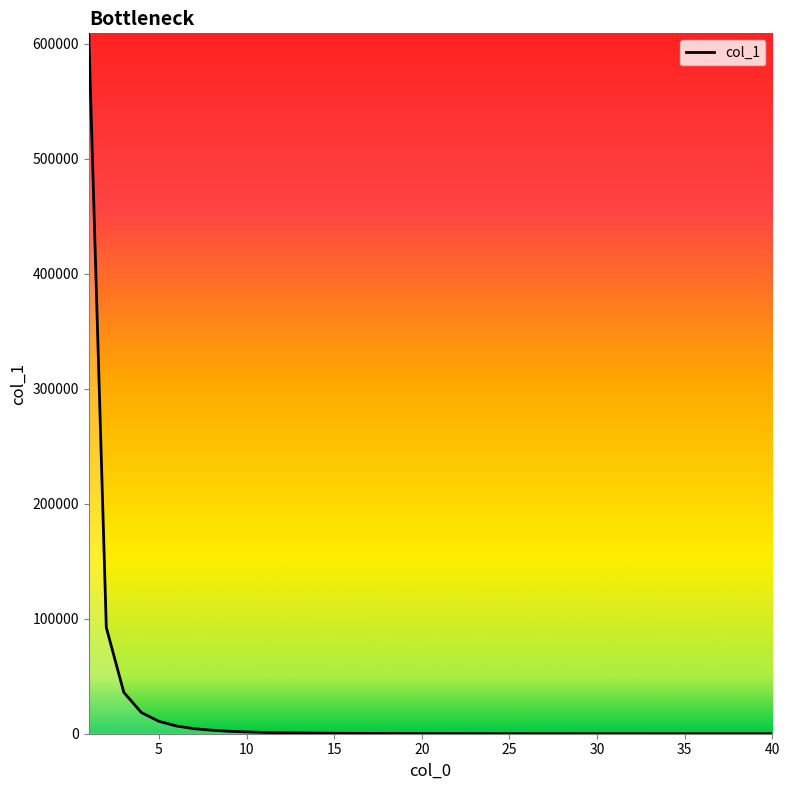

What is the difference between the maximum and minimum values?

608838